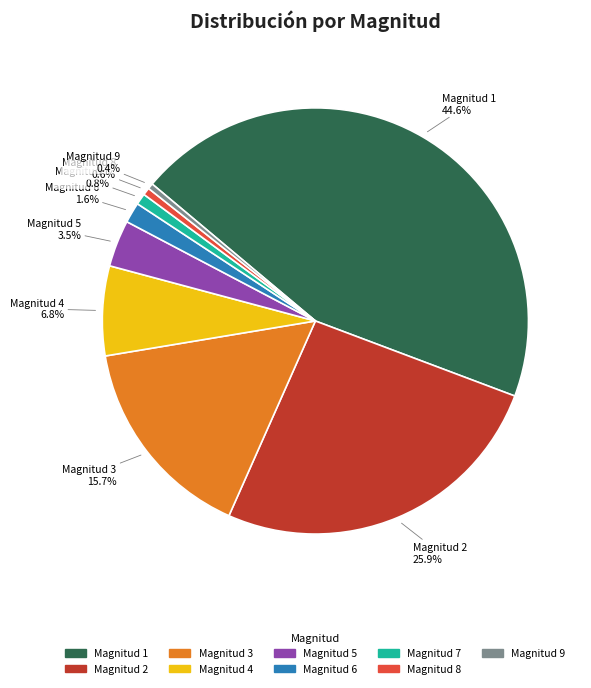

How many segments does this pie chart have?

9